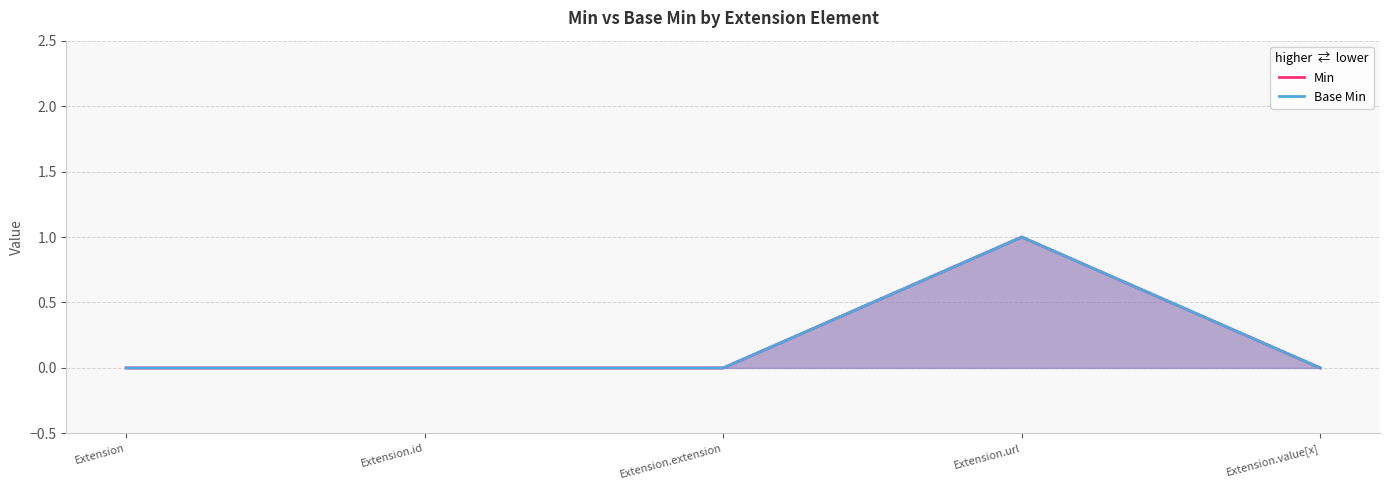

True or false: Base Min has a value of 0 at Extension.url.

False